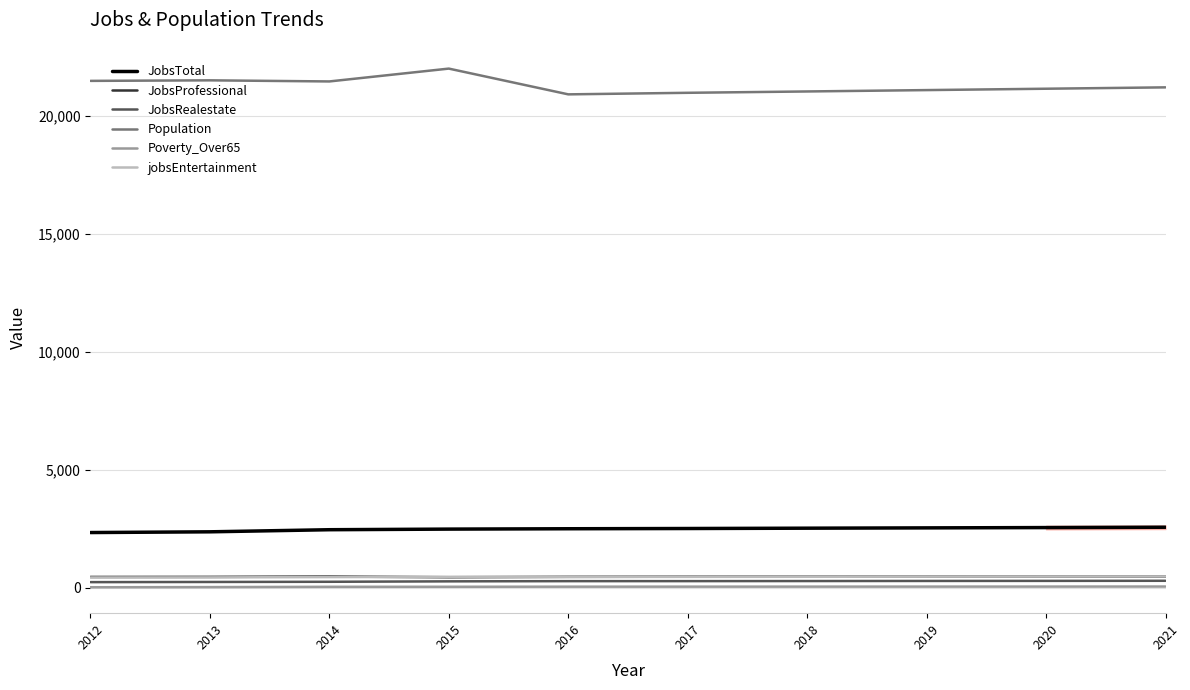

What is the lowest value of the Population series?

20929